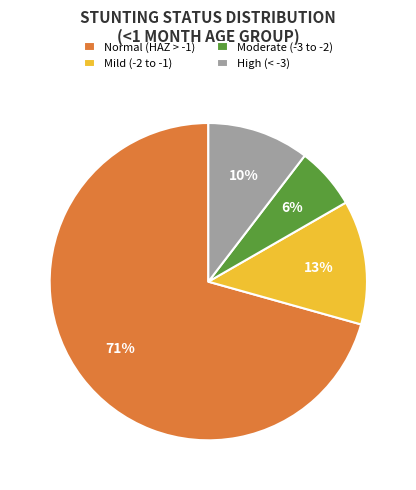

To the nearest percent, what is the average slice percentage?

25%